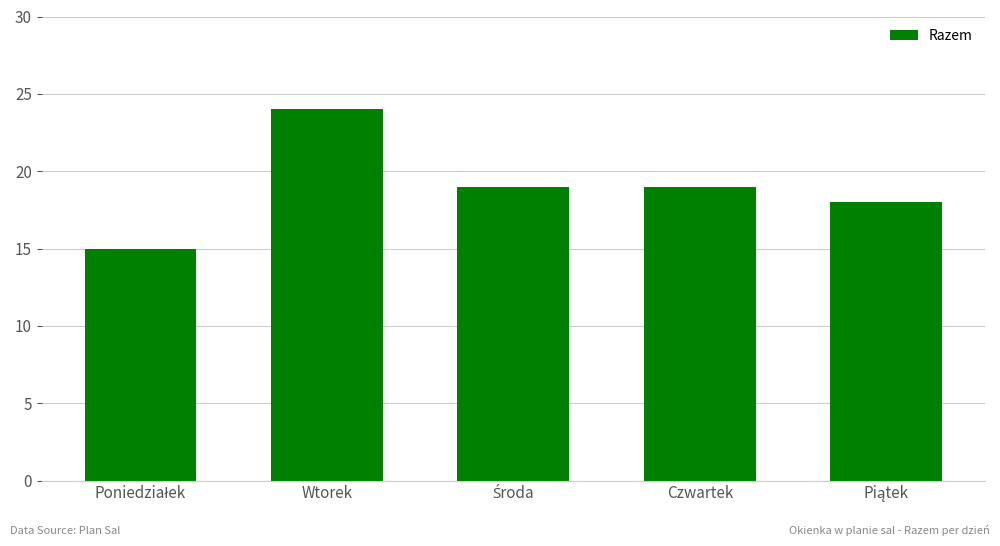

How many values are below 19?

2